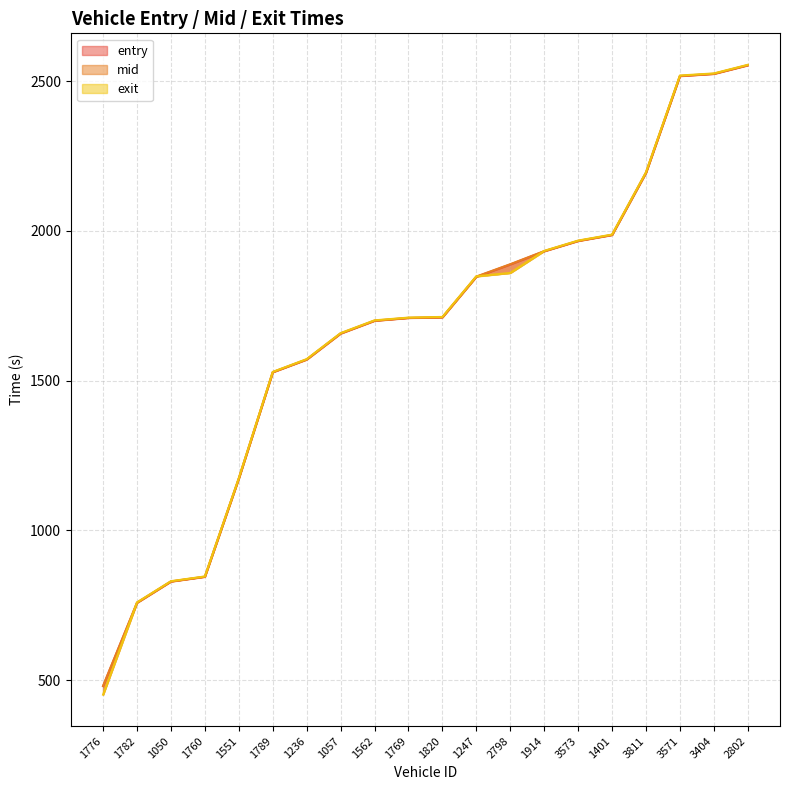

Is the value of mid at 1236 greater than the value of exit at 1820?

No